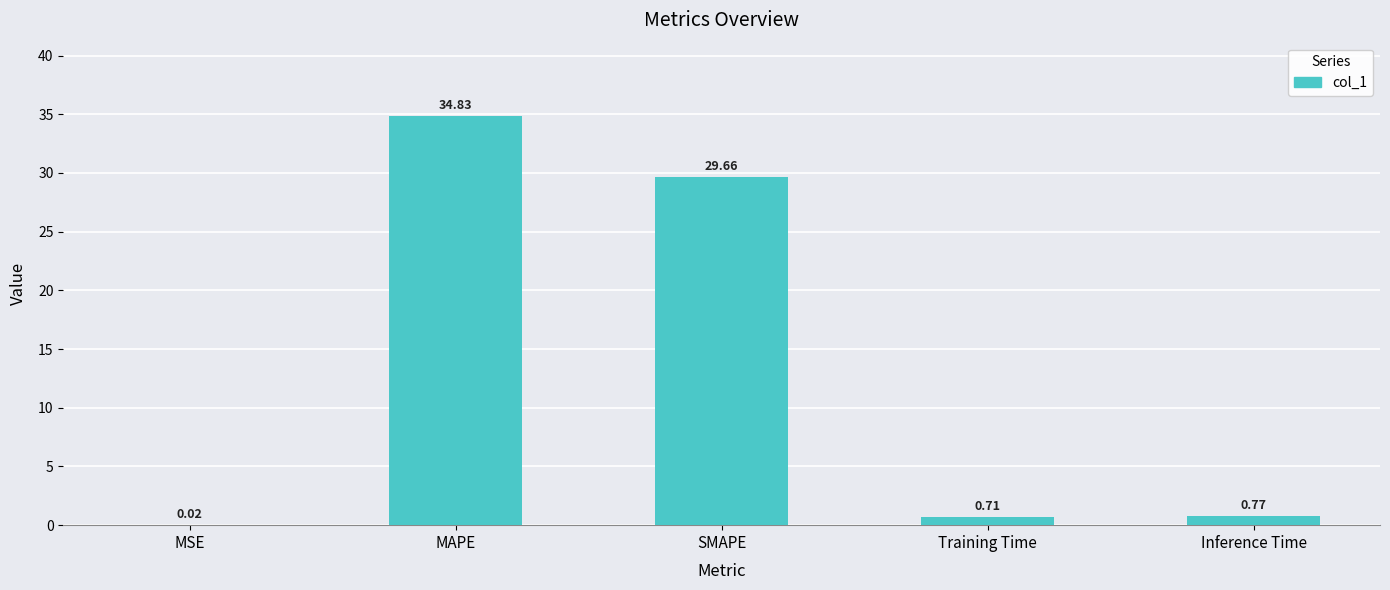

How many data points does each series have?

5